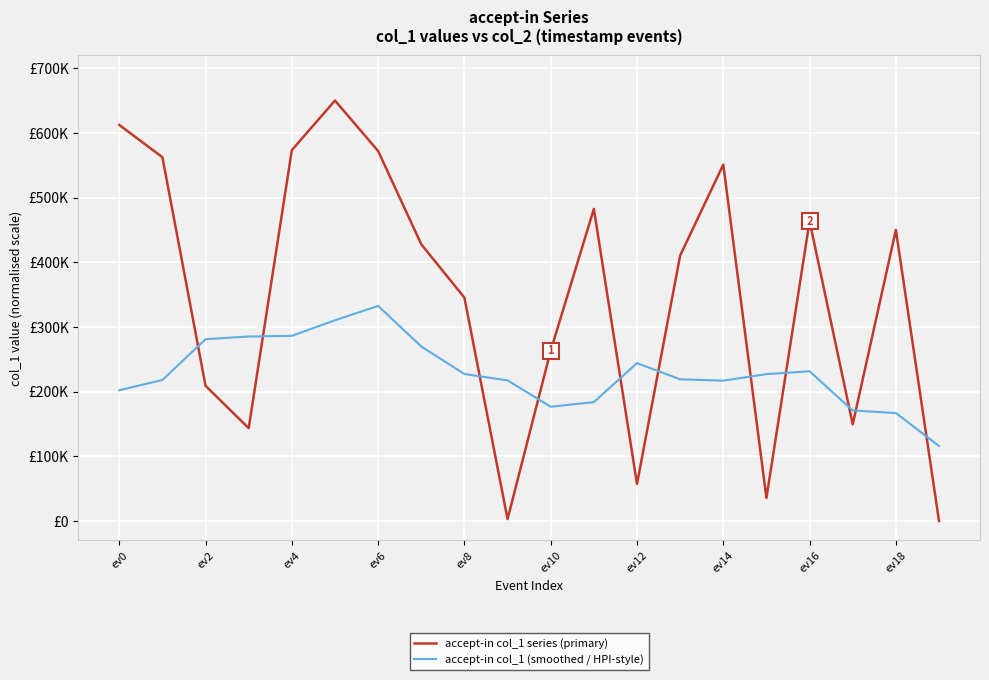

What are all the series names shown in the legend?

accept-in col_1 series (primary), accept-in col_1 (smoothed / HPI-style)